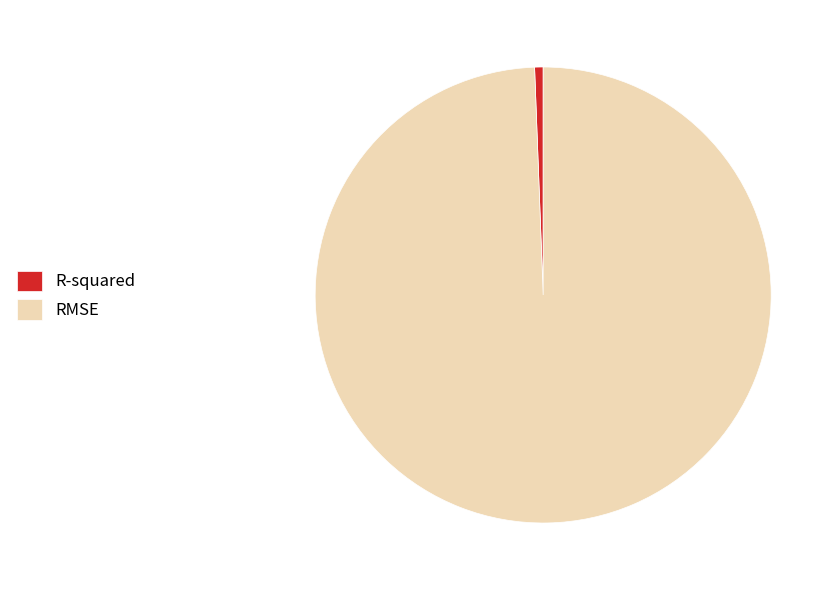

Rank the categories by value from lowest to highest.

R-squared, RMSE